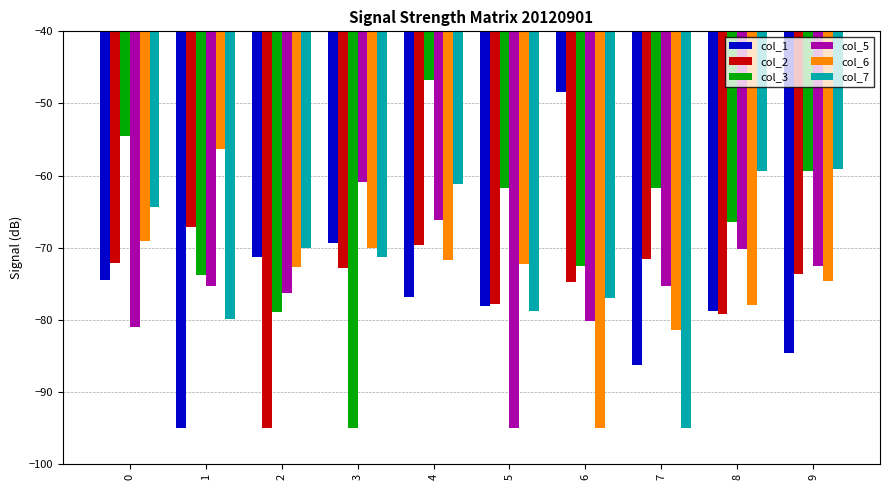

At which label is col_3 closest to -70?

6